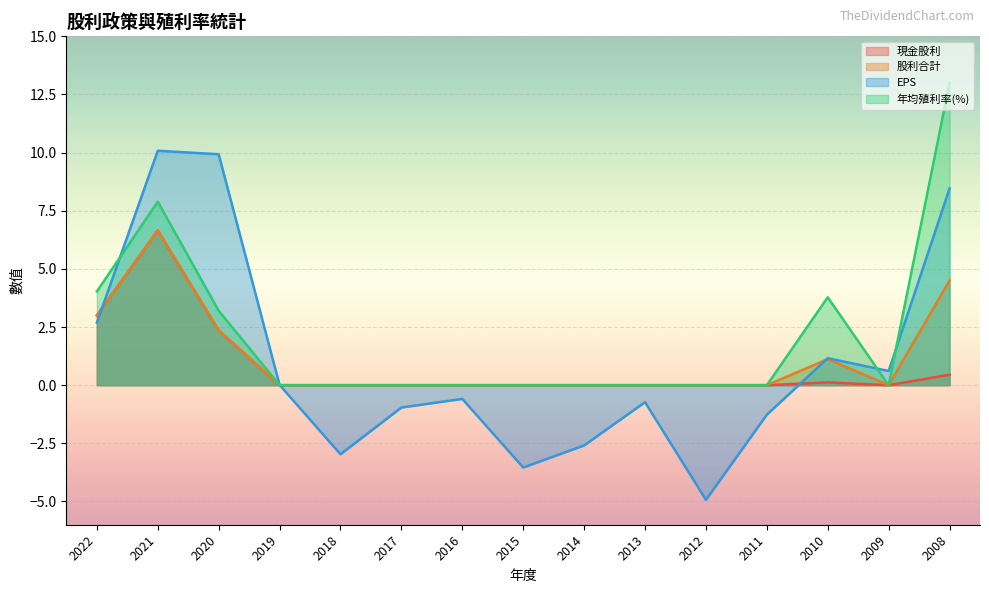

At which category does EPS reach its first local valley?

2018